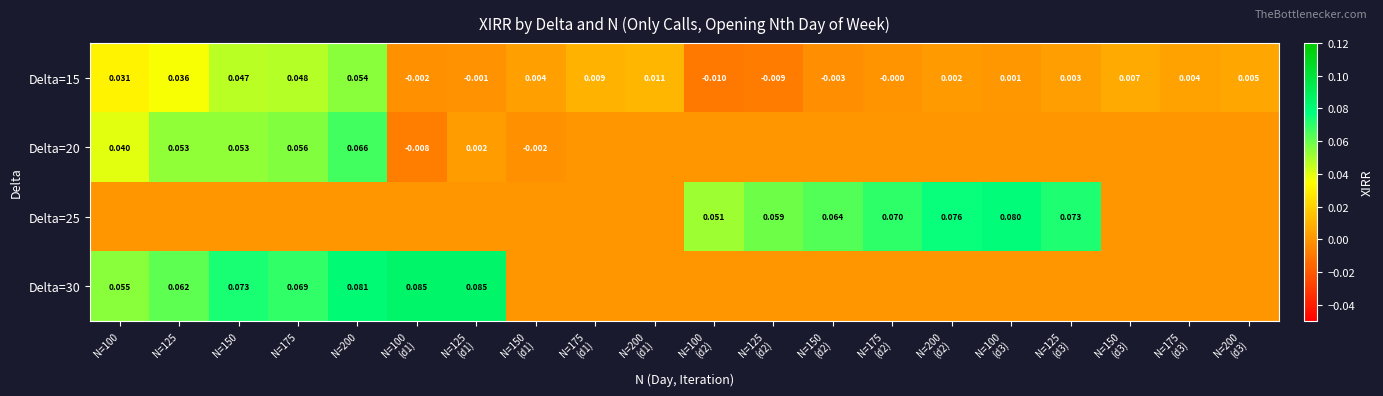

What is the difference between the highest and lowest values at N=175?

0.1